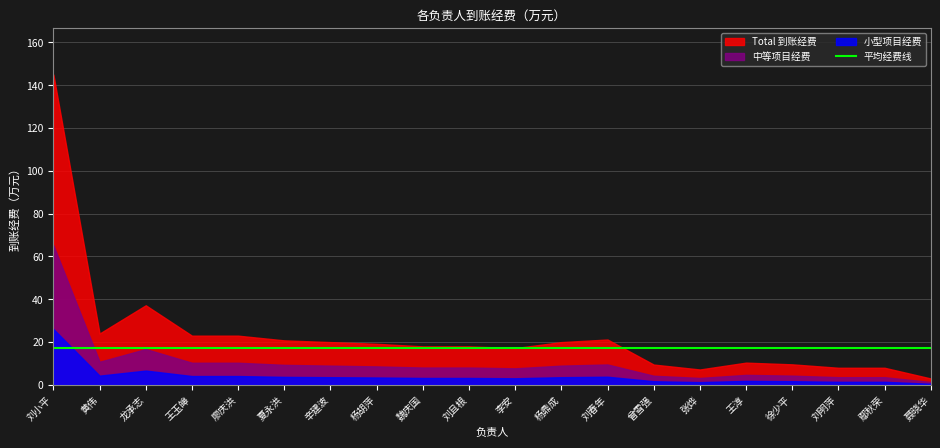

What is the greatest value displayed?

145.0